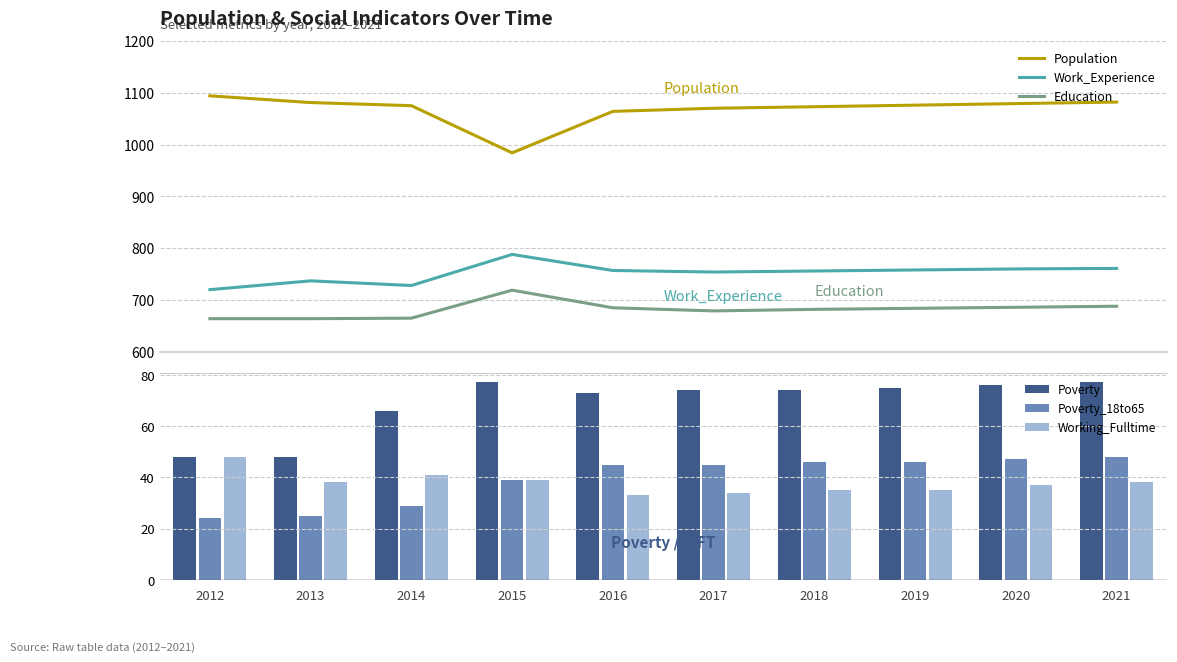

What is the value of the Working_Fulltime bar at the 6th from the left?

34